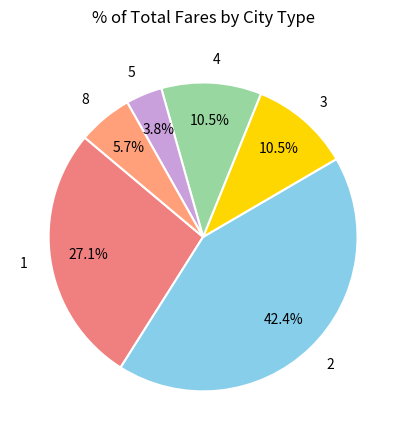

To the nearest percent, what percentage of the pie is 2?

42%